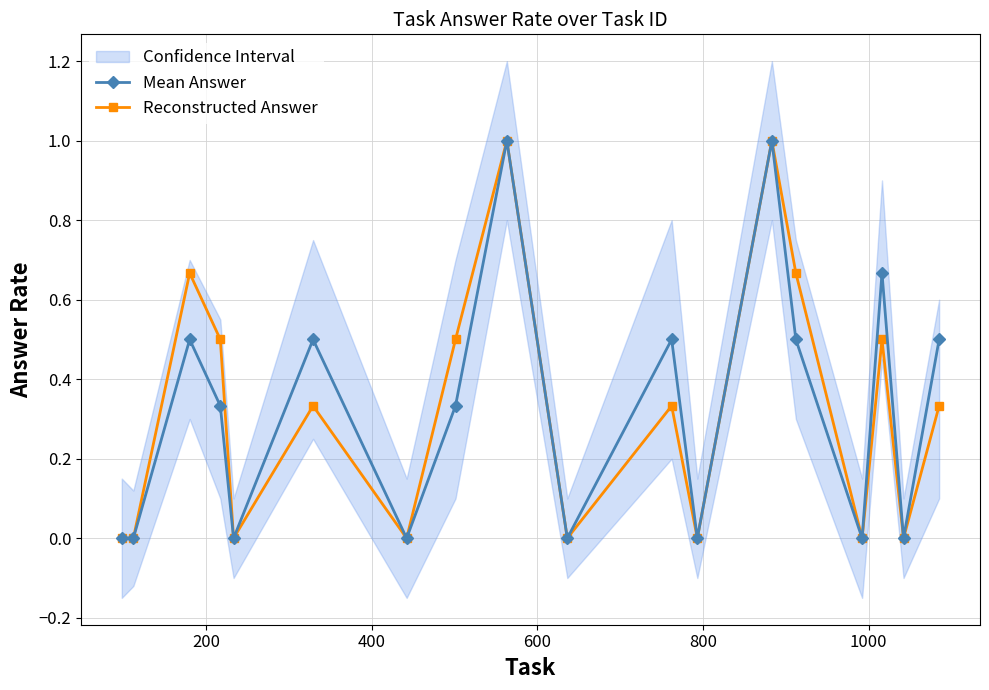

True or false: Reconstructed Answer has more than 0 interior local peaks.

True